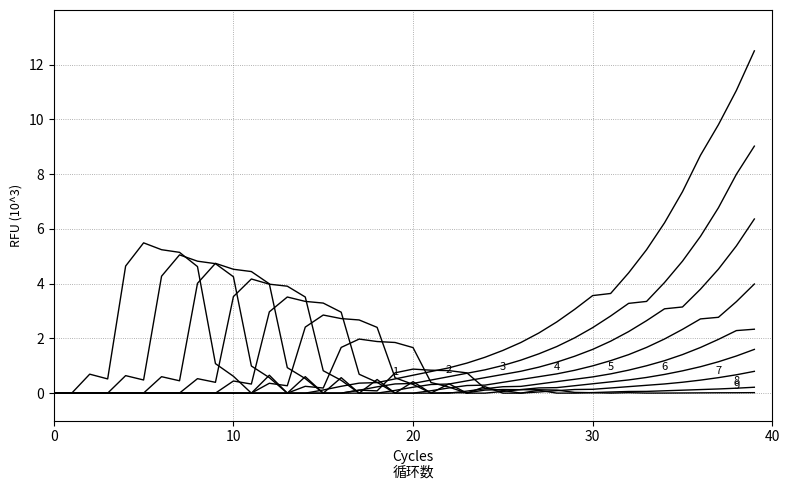

Does the chart have visible grid lines?

Yes